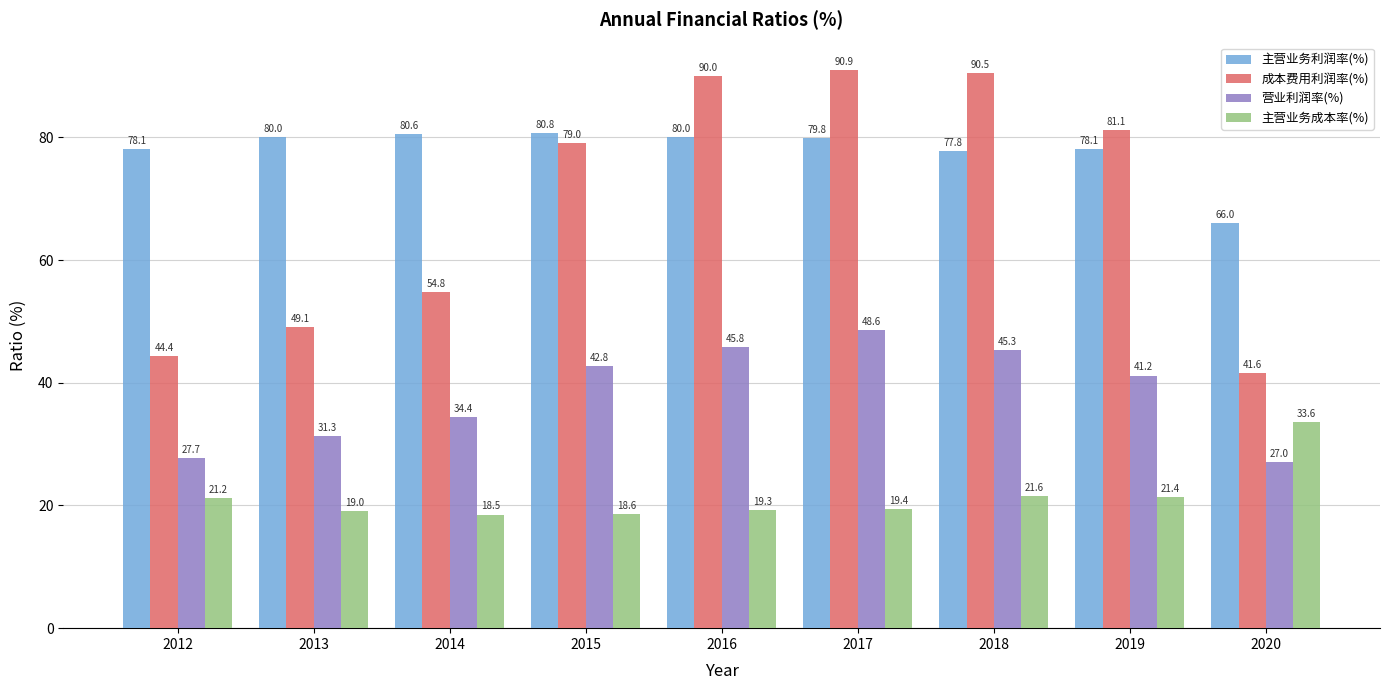

Which series has the widest spread of values?

成本费用利润率(%)